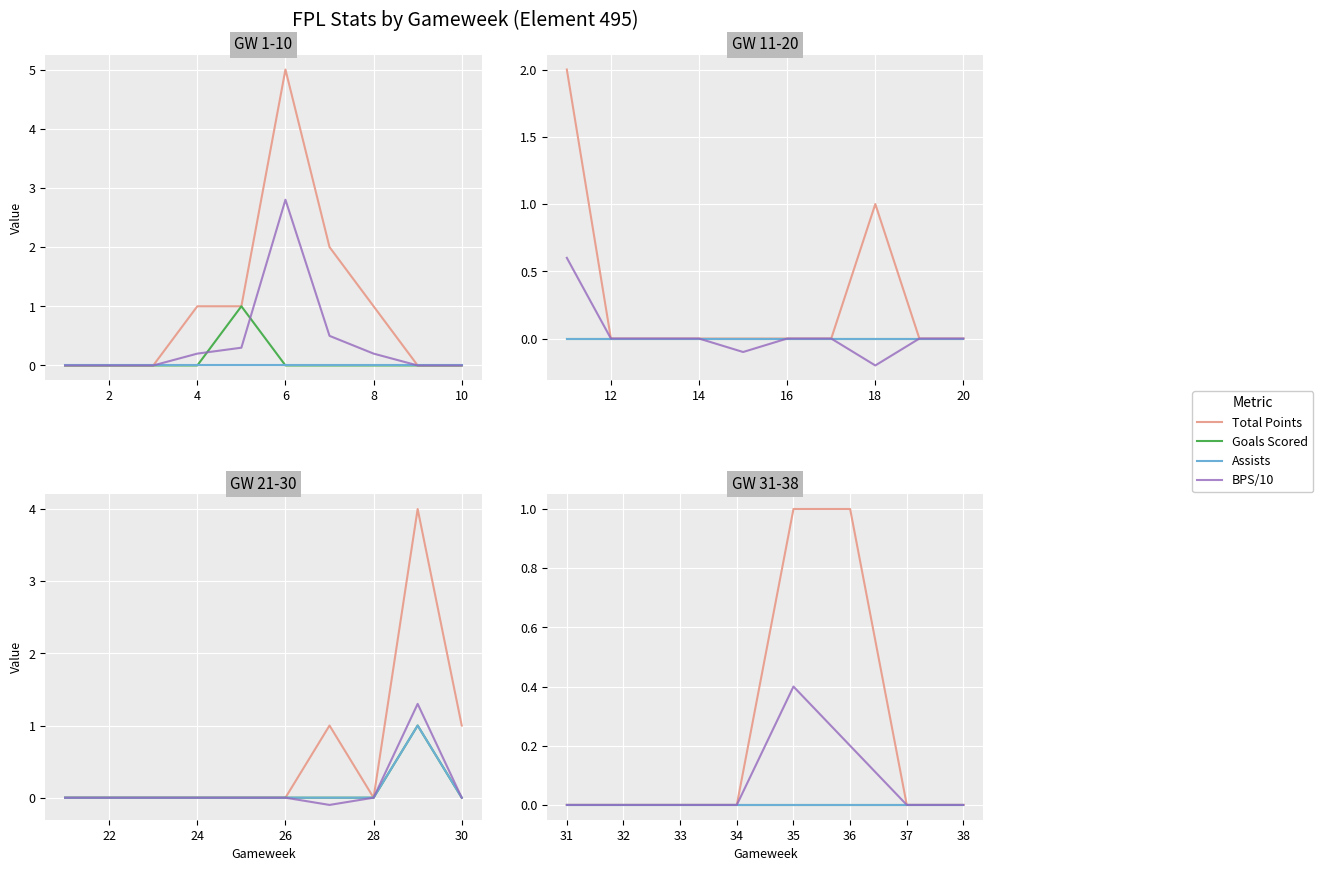

What is the average value of the Total Points series?

0.2